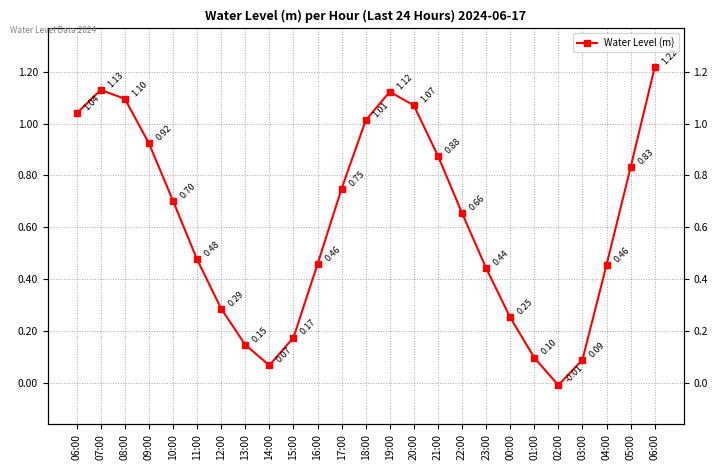

What is the approximate value at 23:00?

0.4